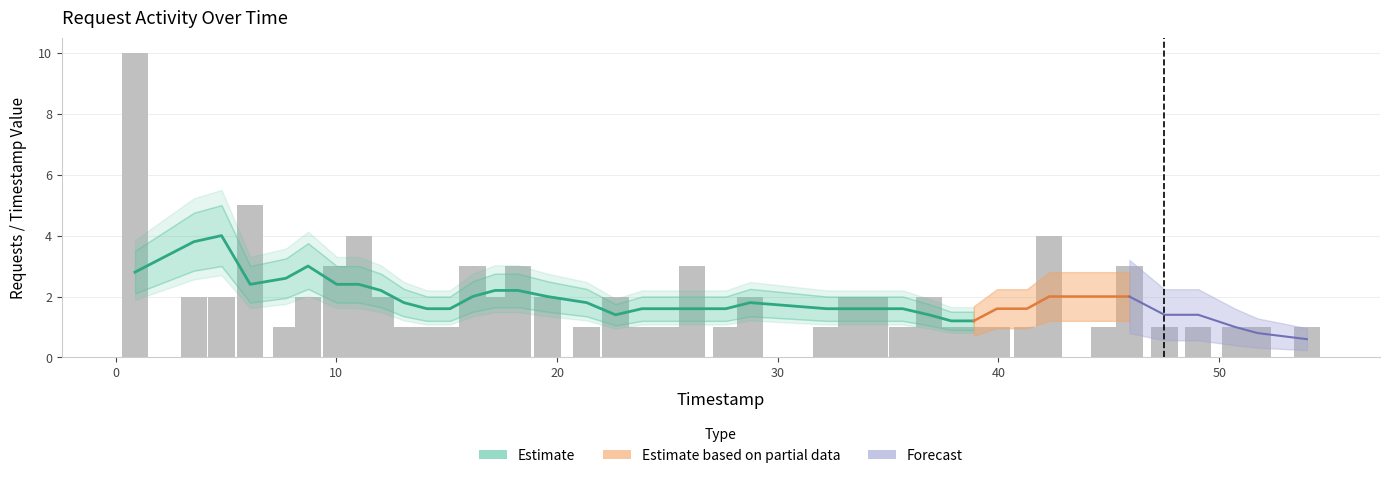

Are the bars grouped side by side (vs. stacked)?

No